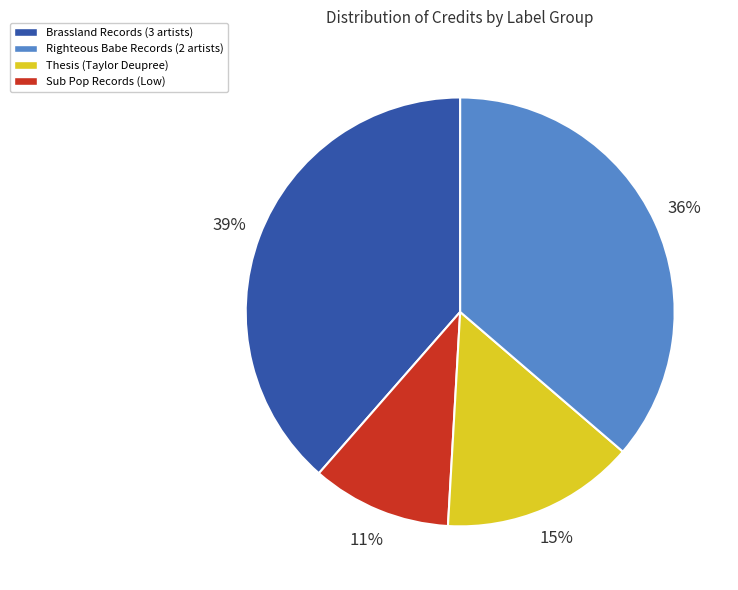

Does any single category account for the majority?

No